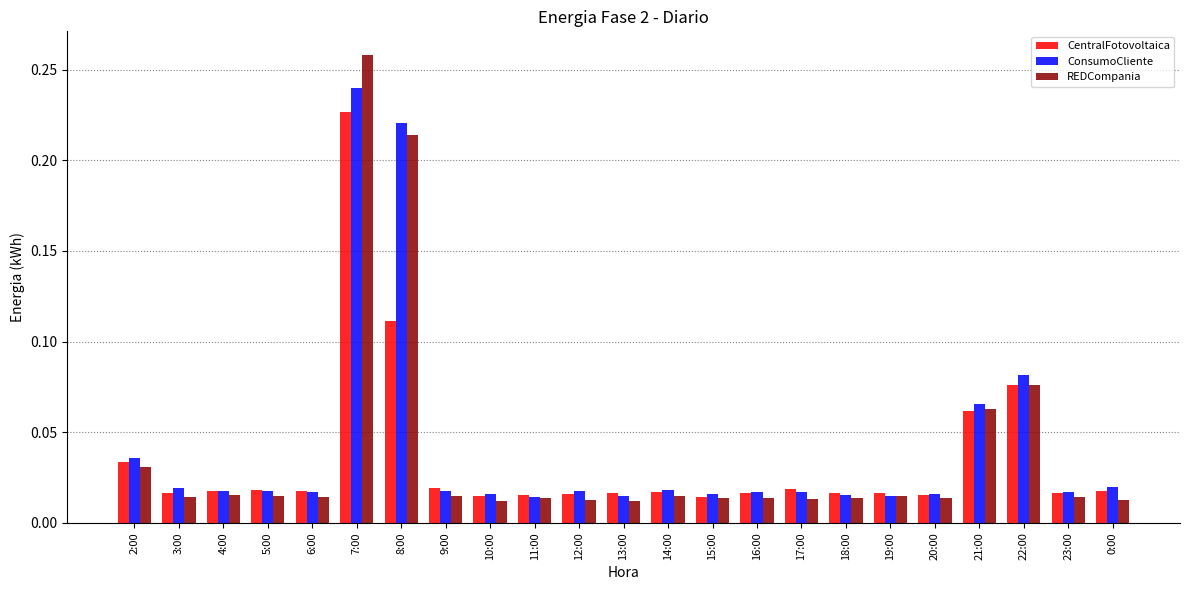

List the series in order of their peak value, highest first.

REDCompania, ConsumoCliente, CentralFotovoltaica